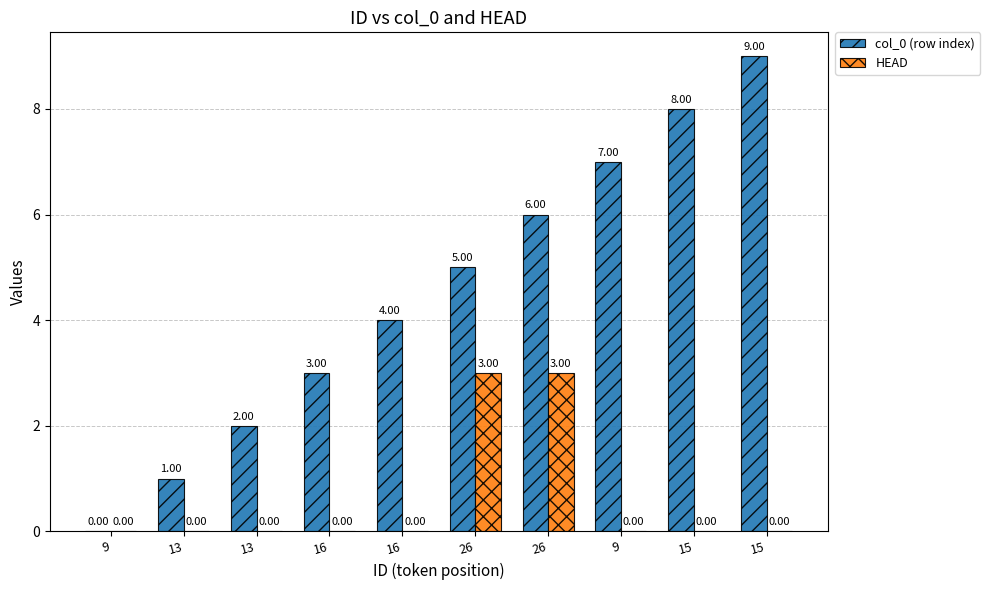

At which category is the sum across all series the highest?

26